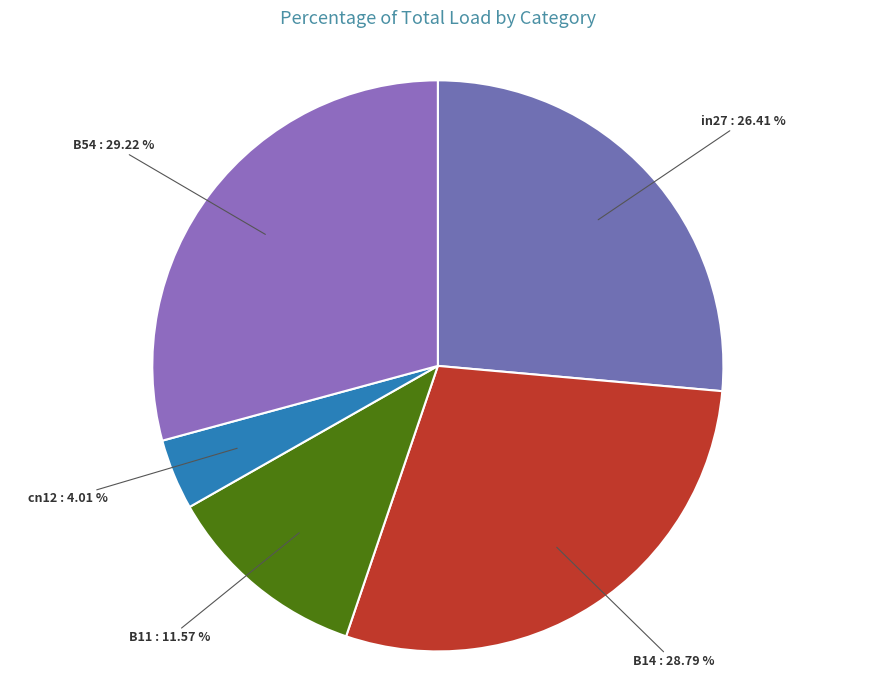

How many segments does this pie chart have?

5